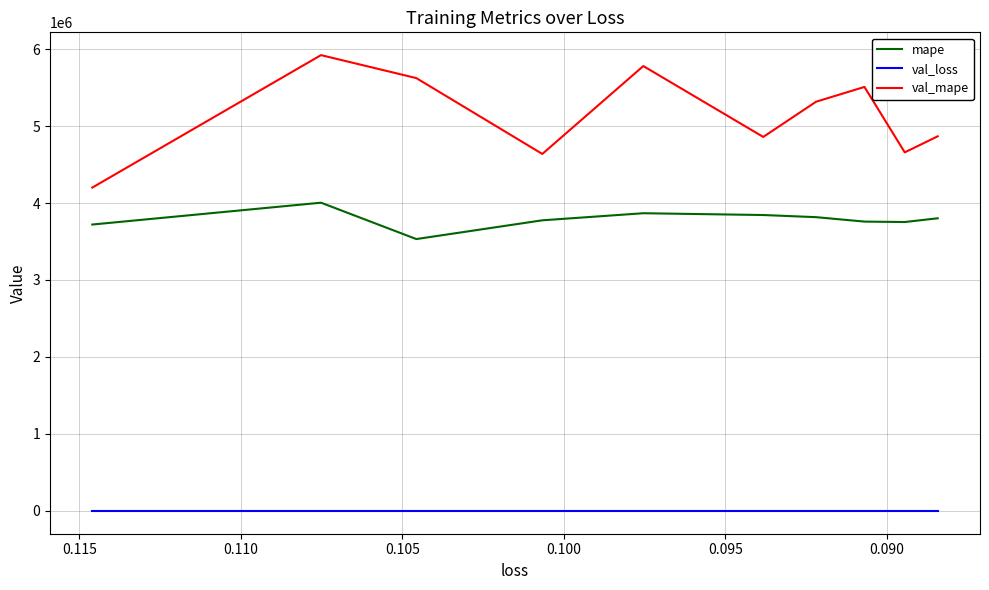

Is the value of mape at 0.085 greater than the value of val_loss at 0.105?

Yes